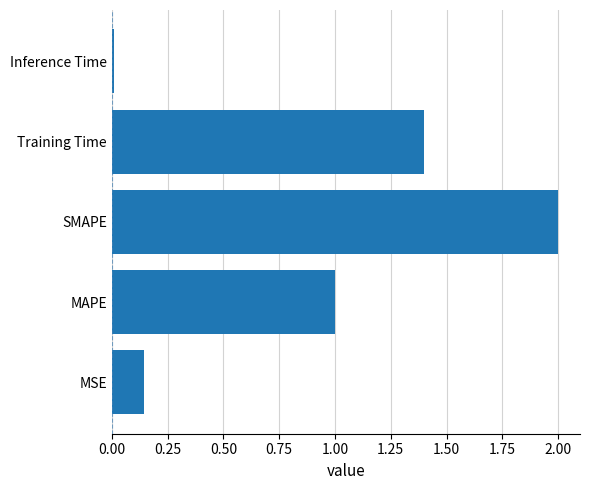

Which has a higher value, Inference Time or SMAPE?

SMAPE